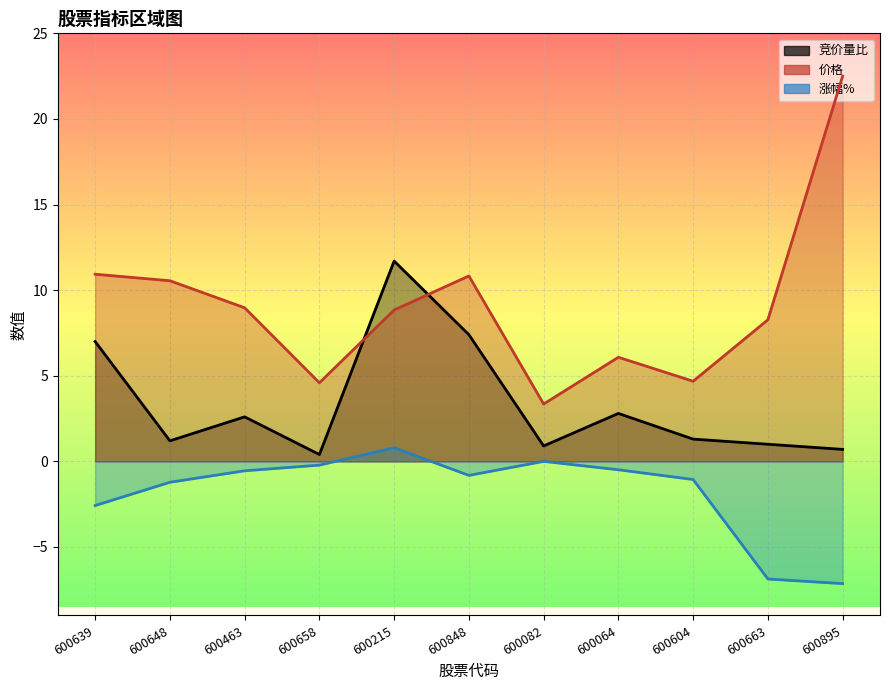

Reading left to right, list all the values displayed in this chart.

竞价量比: 7.0	1.2	2.6	0.4	11.7	7.4	0.9	2.8	1.3	1.0	0.7
价格: 10.9	10.6	9.0	4.6	8.8	10.8	3.4	6.1	4.7	8.3	22.5
涨幅%: -2.6	-1.2	-0.6	-0.2	0.8	-0.8	0.0	-0.5	-1.1	-6.9	-7.1